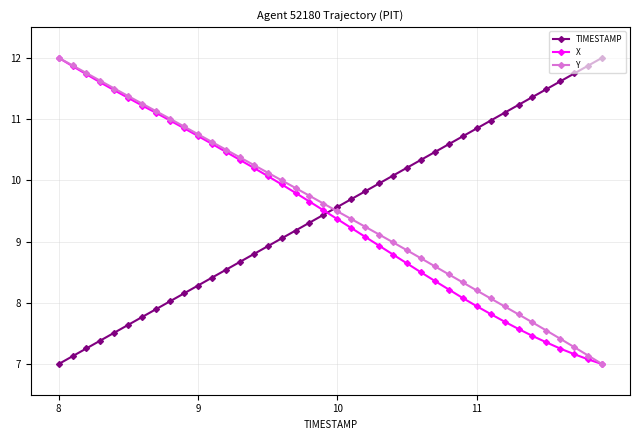

List the series in order of their overall mean, highest first.

Y, TIMESTAMP, X